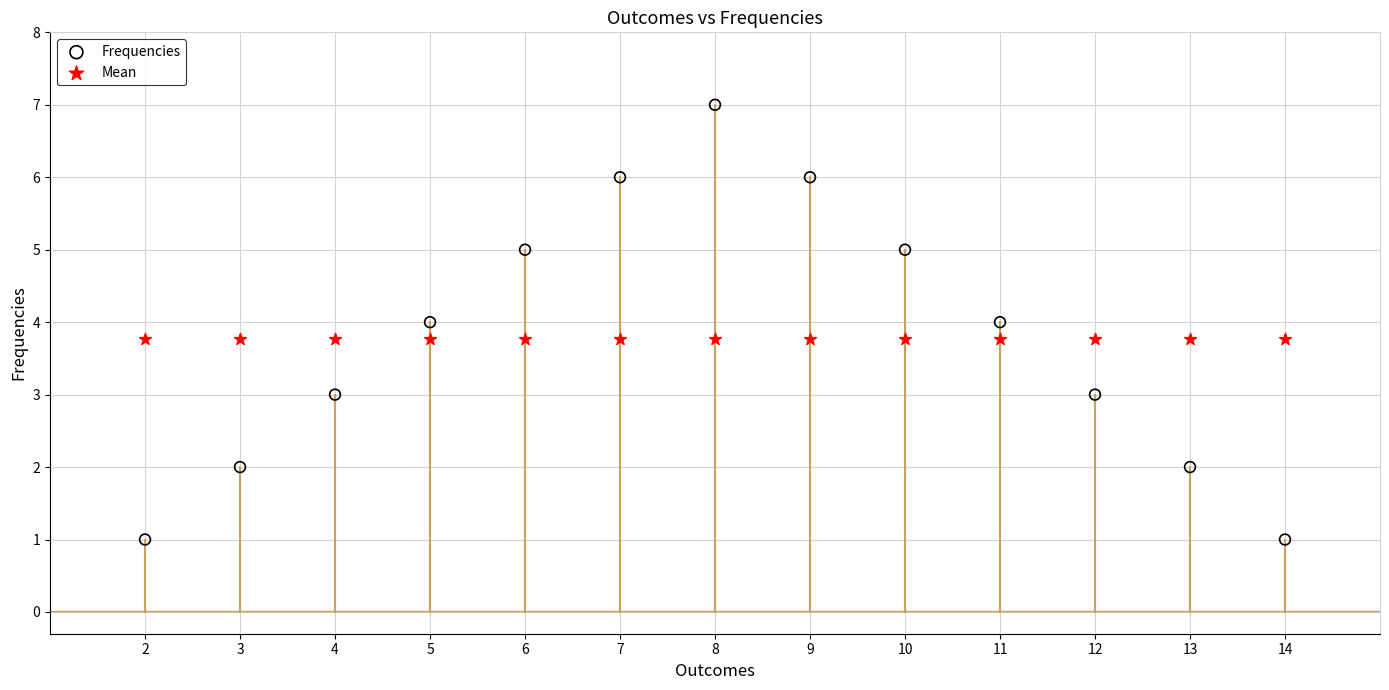

Which series contains the lowest Y value?

Frequencies